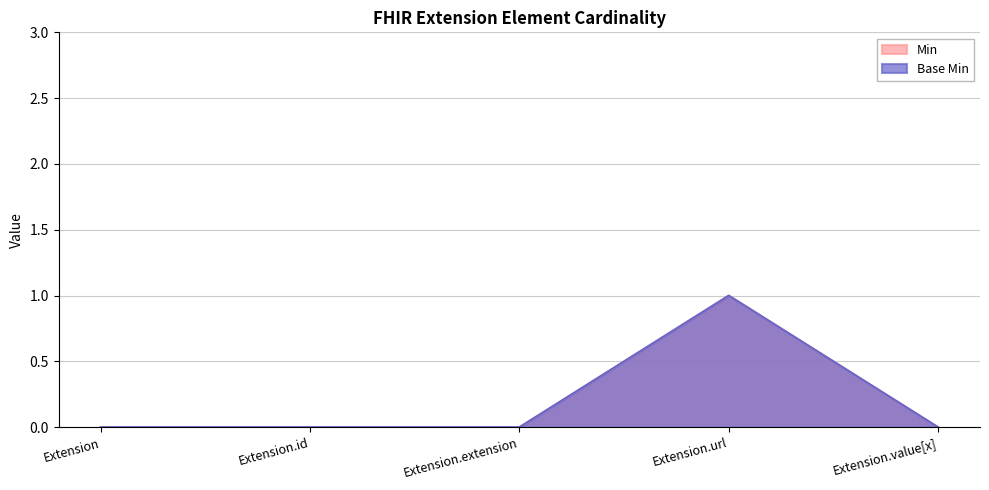

Reading left to right, list all the values displayed in this chart.

Min: 0	0	0	1	0
Base Min: 0	0	0	1	0